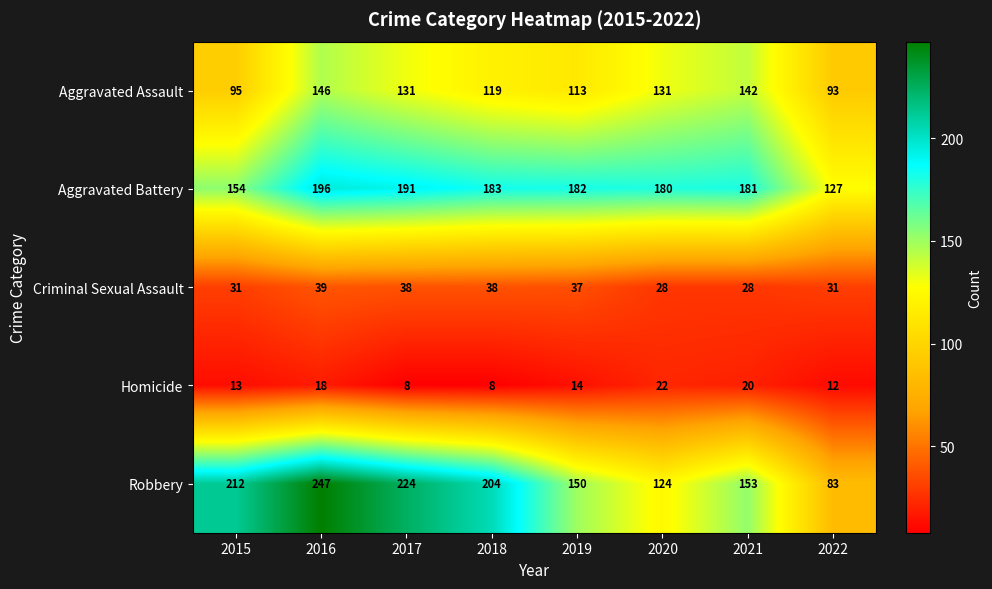

What is the greatest value displayed?

247